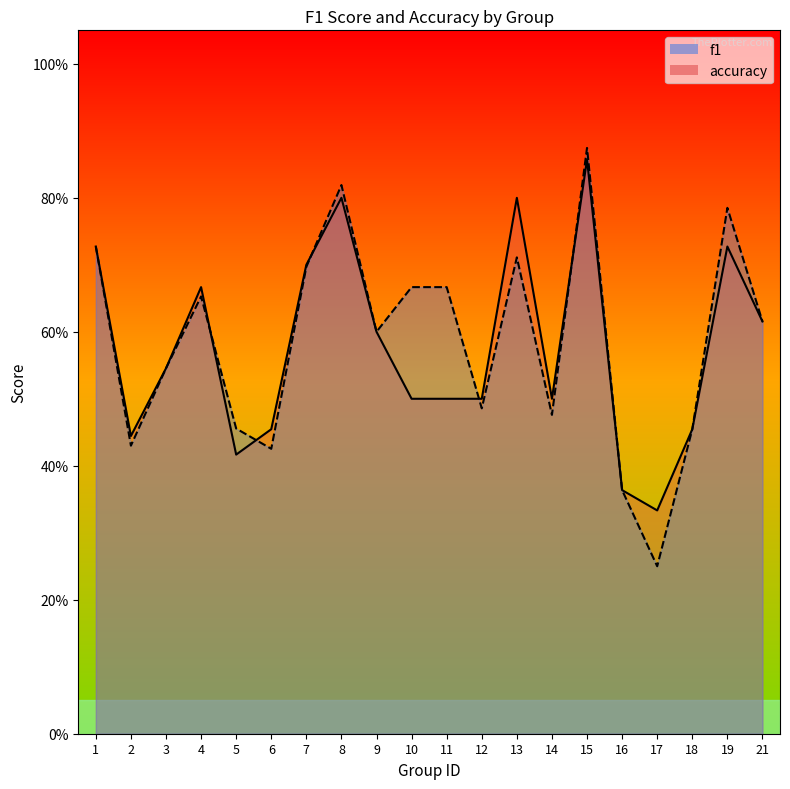

Count the number of categories in the chart.

20